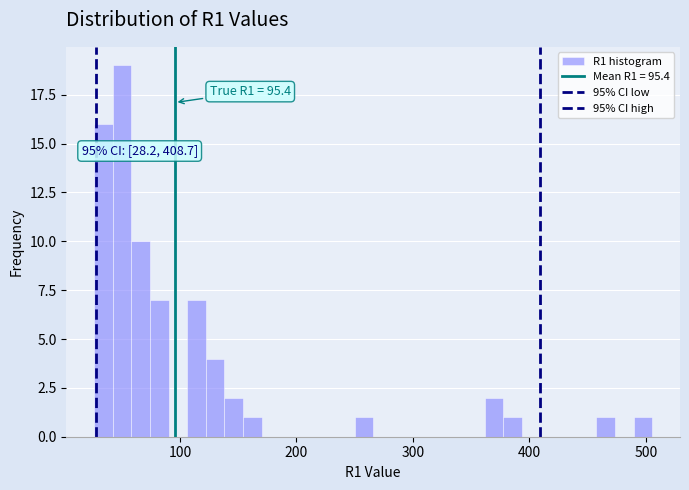

Read against the x-axis, roughly where is the centre of the tallest bar?

50